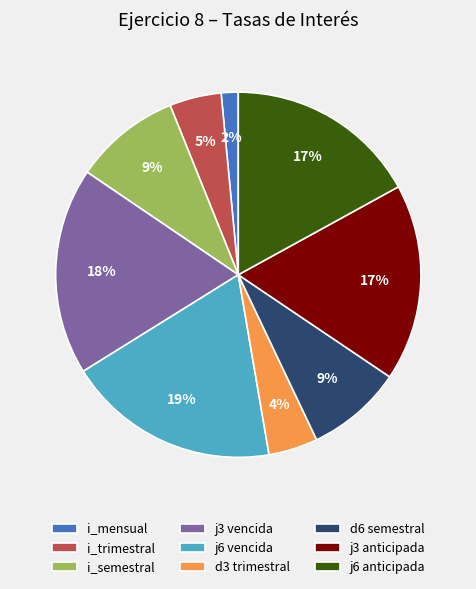

Count the number of slices in the pie.

9